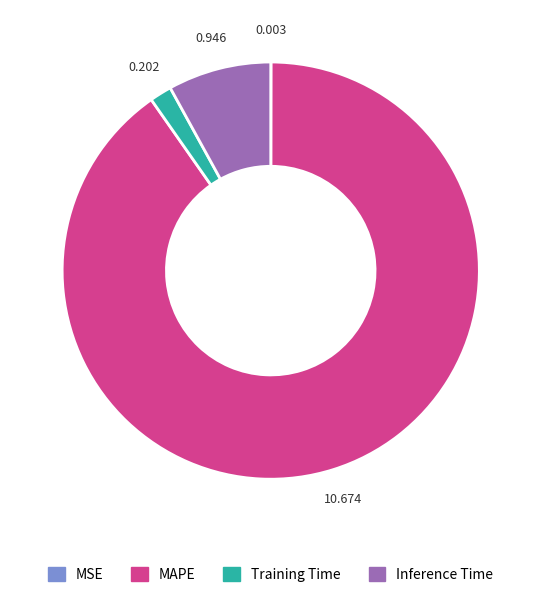

Which category has the biggest portion of the pie?

MAPE